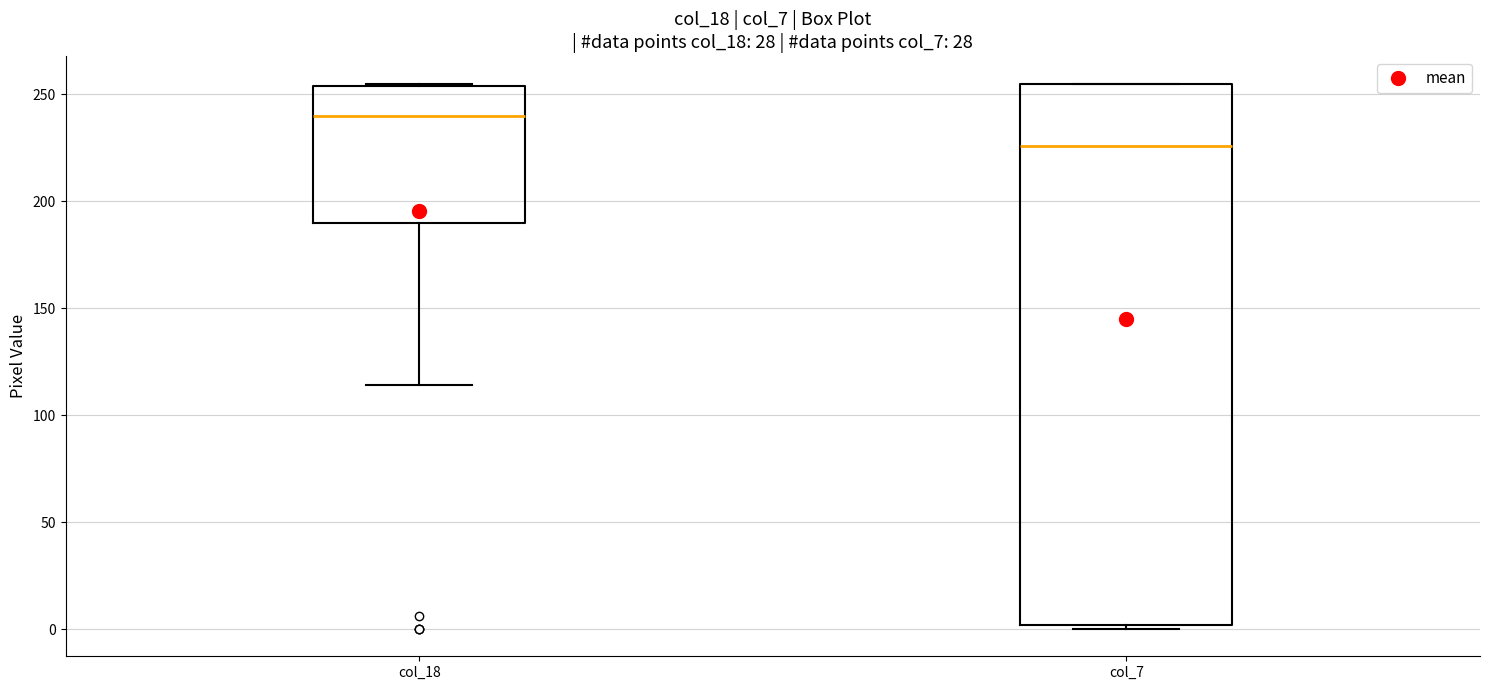

Where does the median line of the box for col_7 sit on the y-axis? The values are not printed on the chart, so give them approximately, as read against the axis.

225